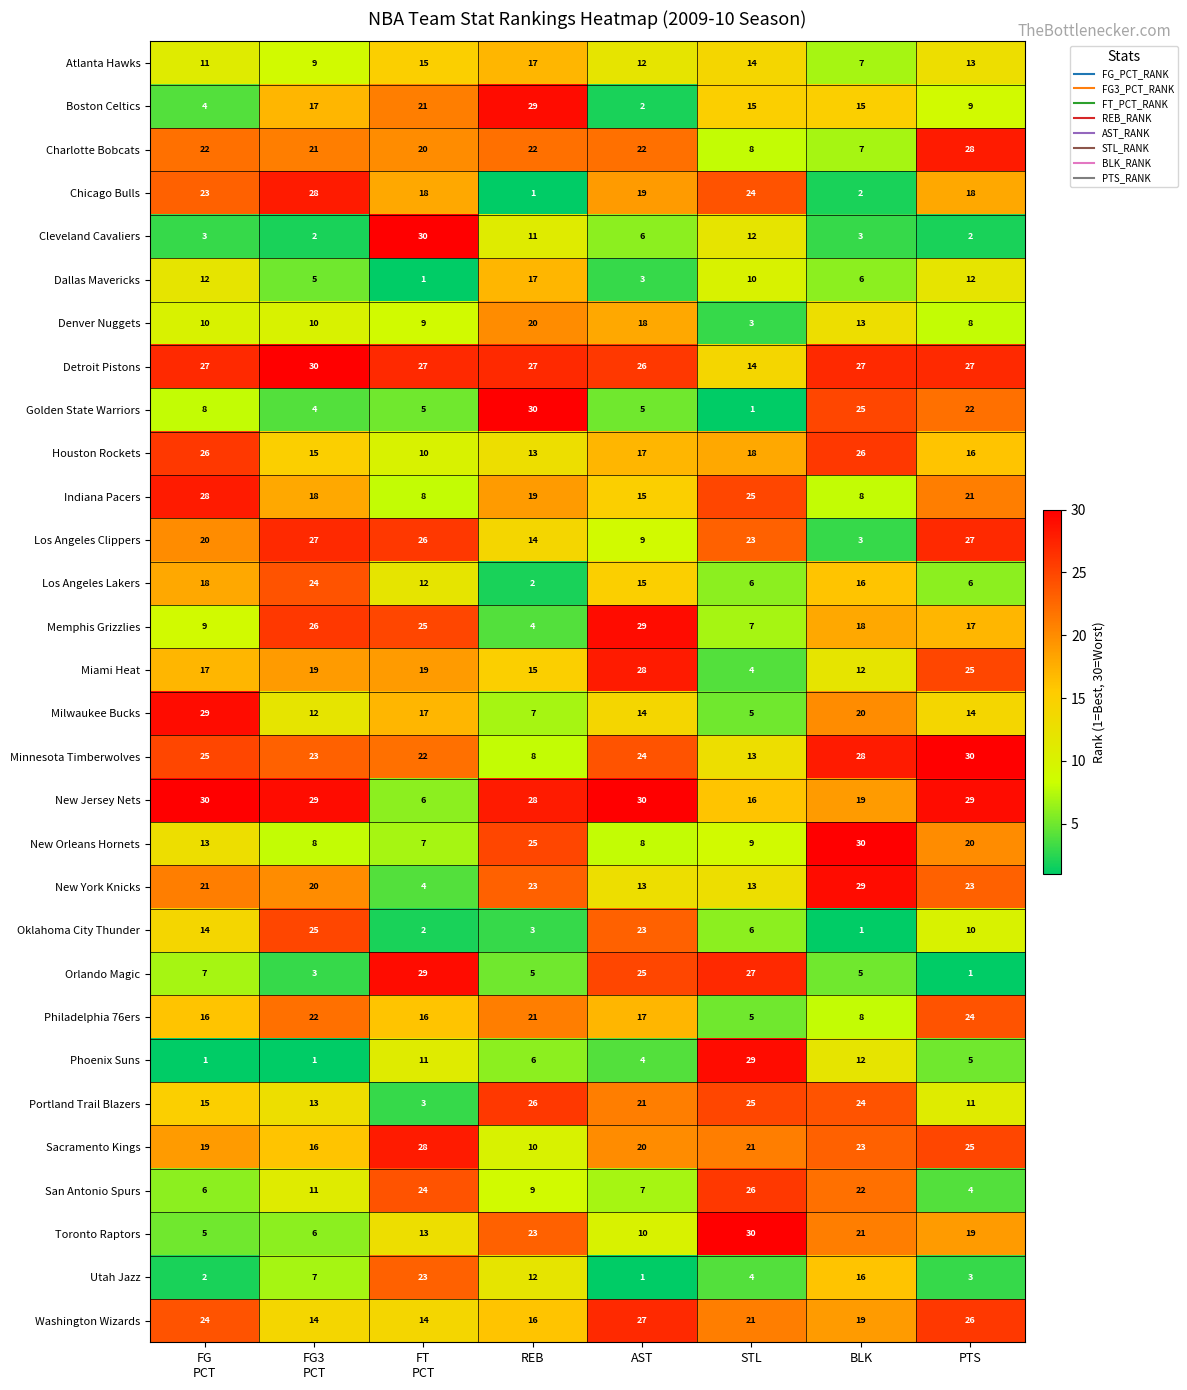

The value of Charlotte Bobcats at AST is 11. True or false?

False